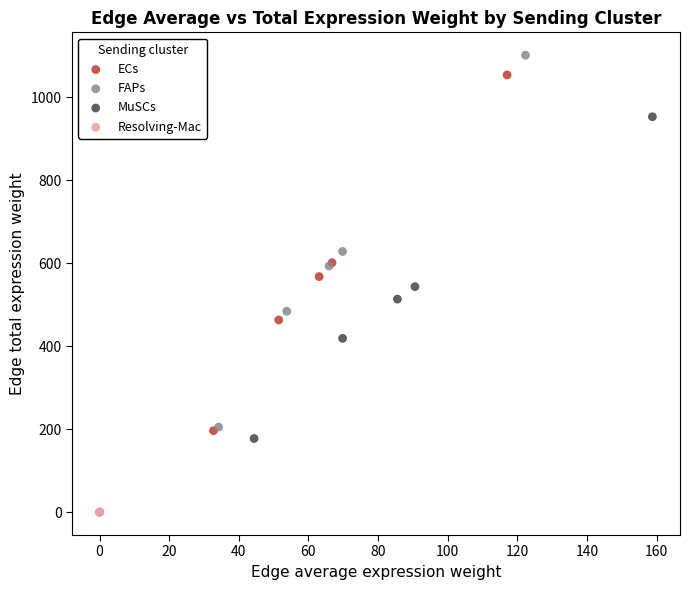

Which series has the largest Y range (max minus min)?

FAPs